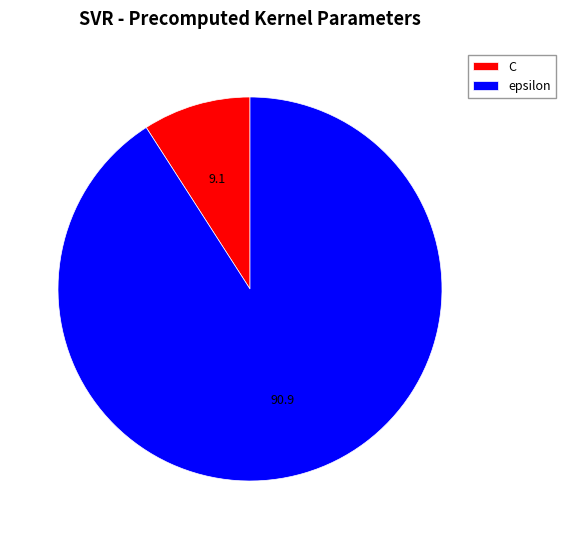

Is there any slice that represents more than half of the pie?

Yes